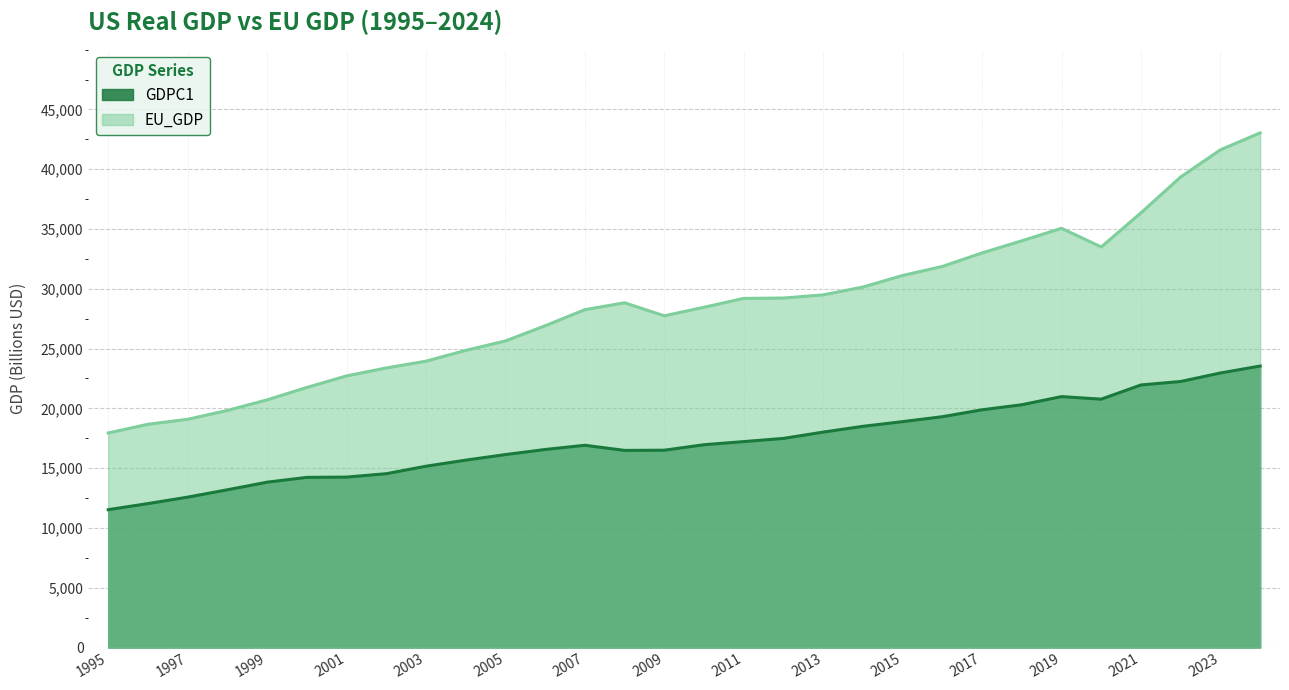

Read the GDPC1 value at 2009.

16502.8